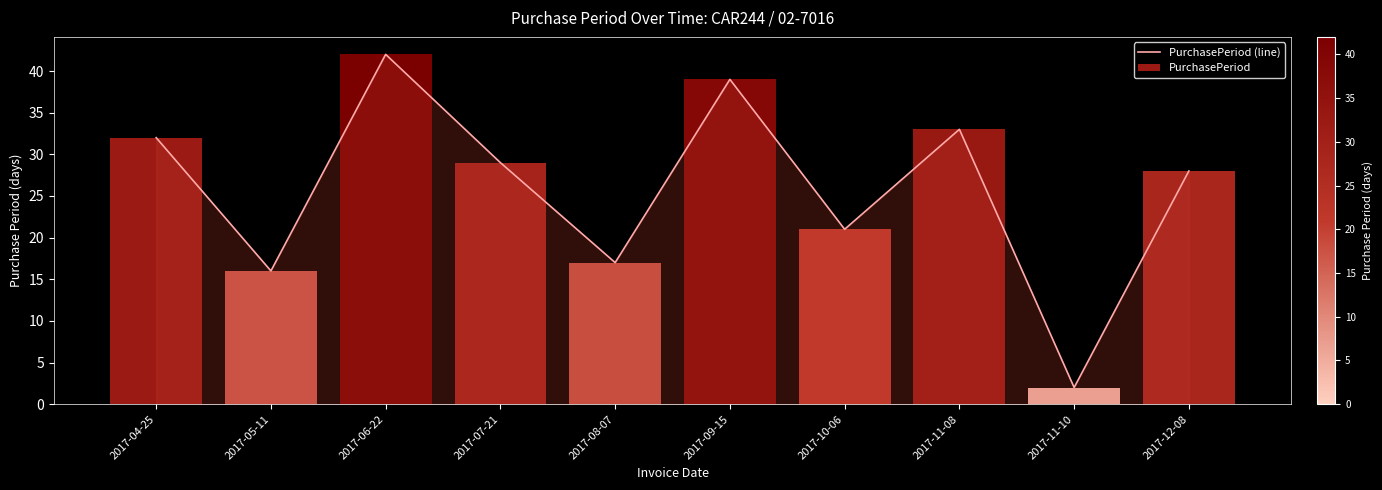

Where is the data nearest to the value 22?

2017-10-06